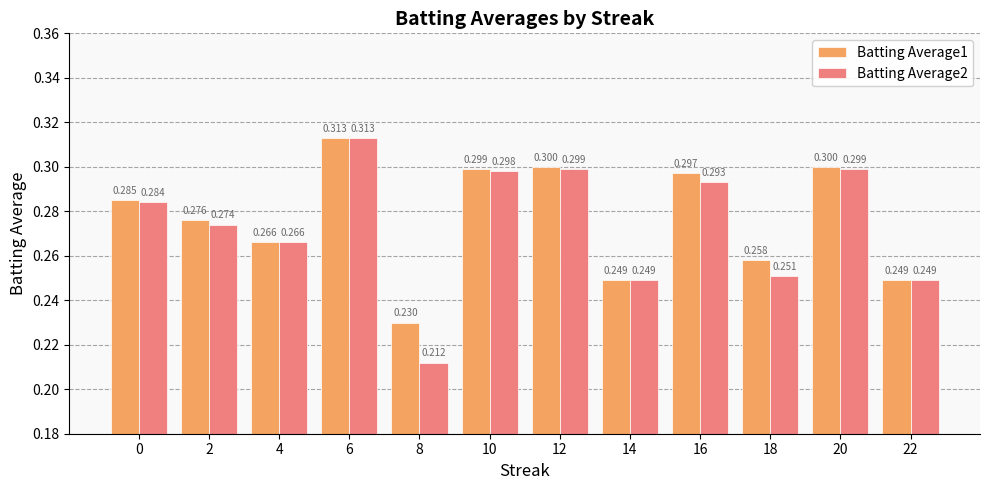

Between 22 and 18, which is larger?

18